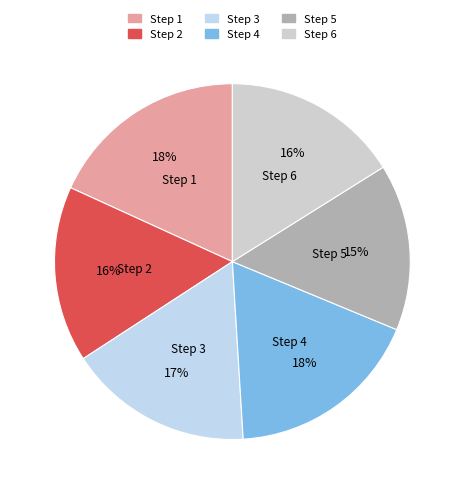

To the nearest percent, what is the difference between the Step 3 and Step 5 slice percentages?

2%